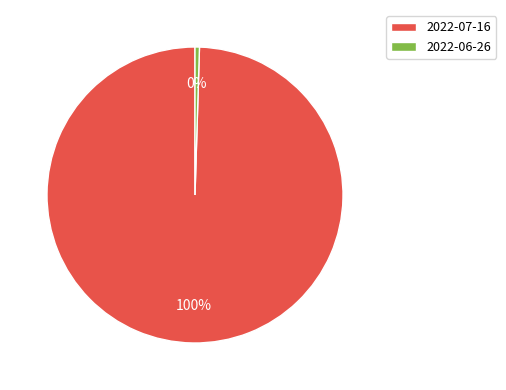

What is the majority slice?

2022-07-16